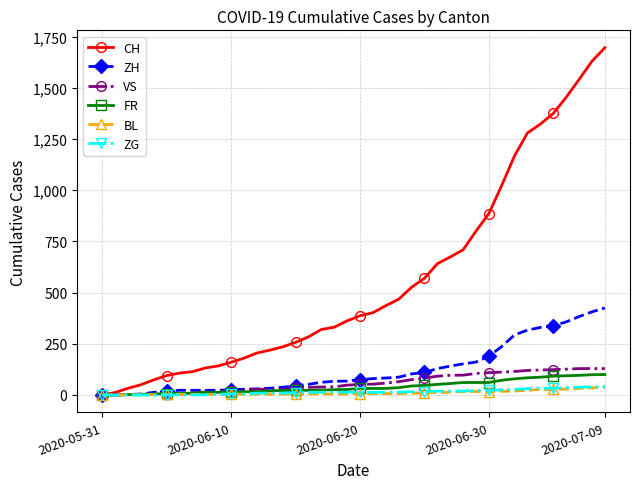

What is the maximum value for CH?

1696